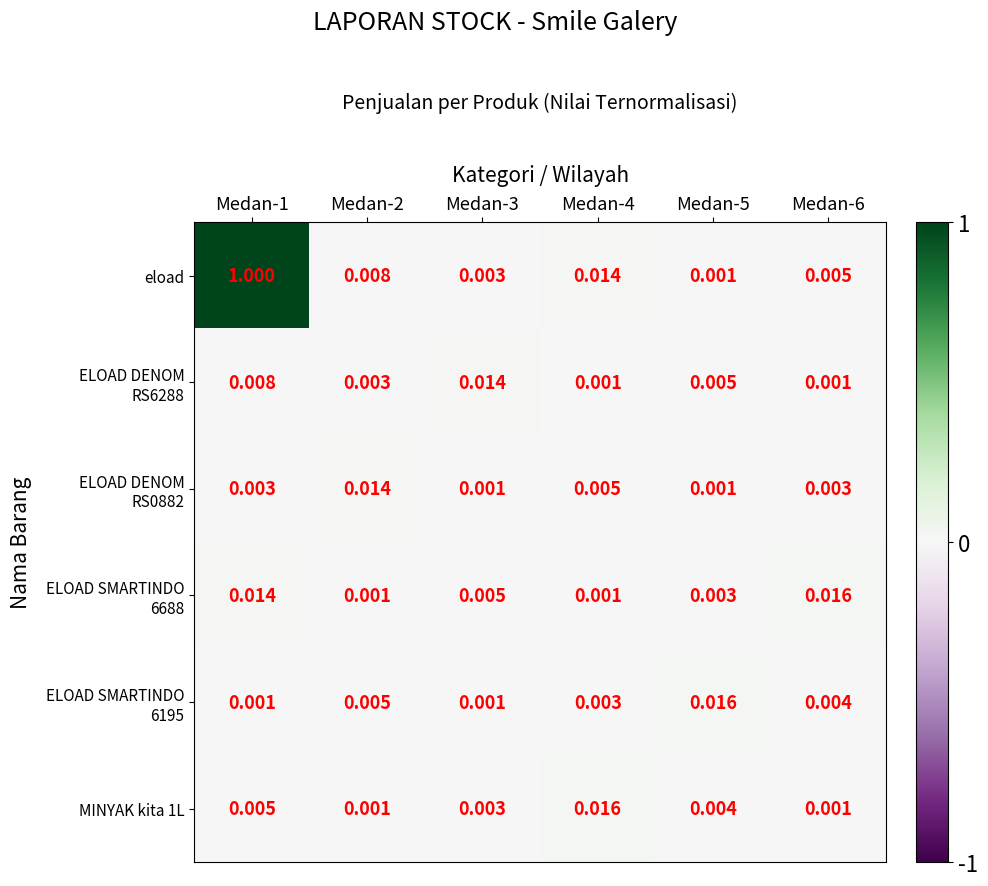

Which series has the largest range (max minus min)?

eload